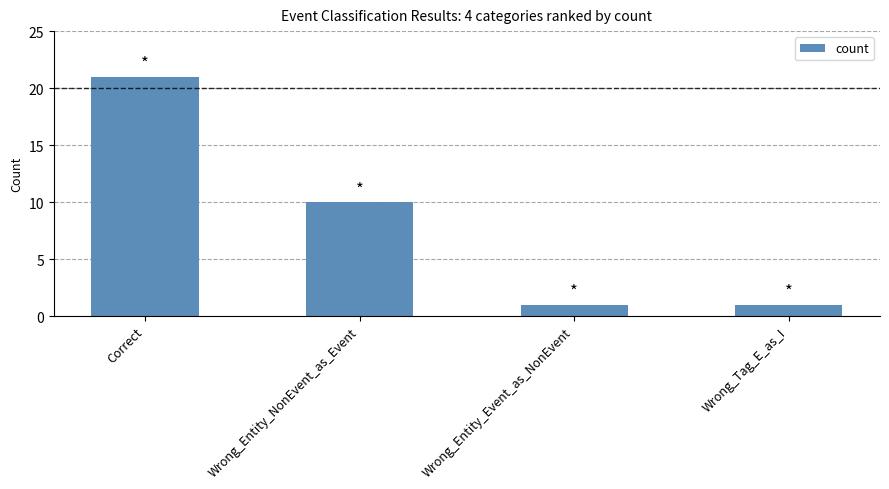

Which label corresponds to the largest value in the chart?

Correct